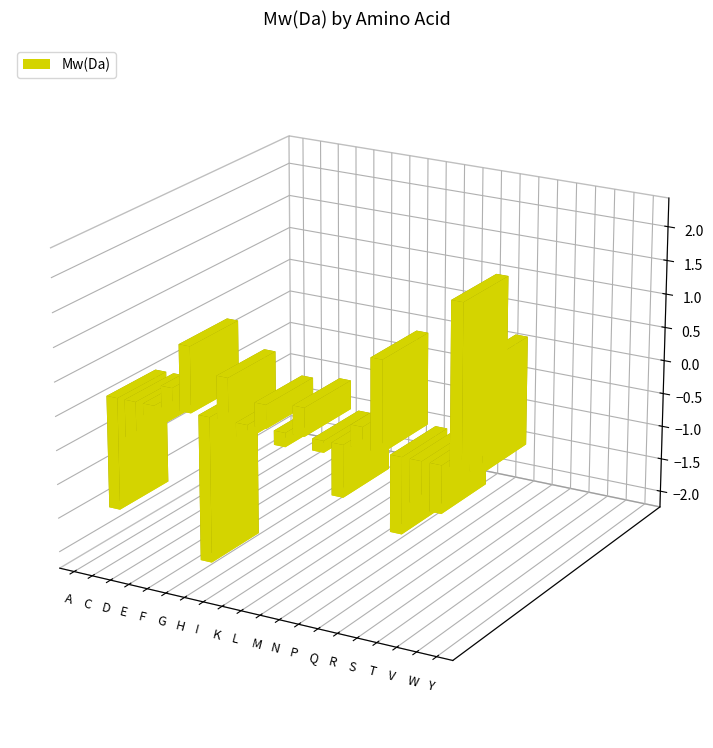

What is the sum of all values?

-0.1